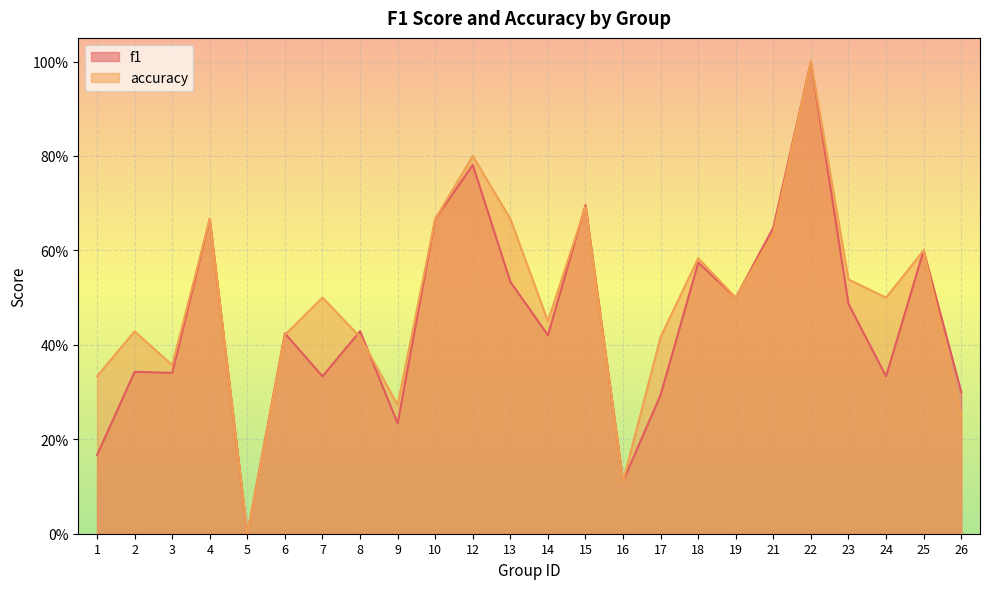

What is the difference between the maximum and minimum values in the f1 series?

1.0